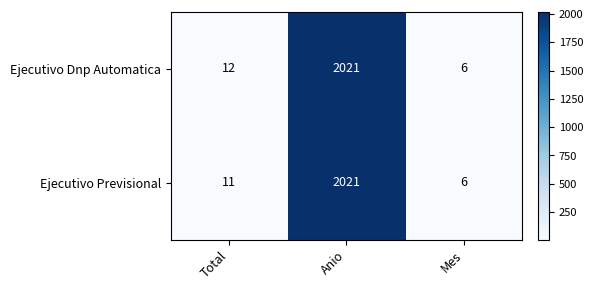

Reading left to right, extract all data points from this chart.

Ejecutivo Dnp Automatica: Total=12	Anio=2021	Mes=6
Ejecutivo Previsional: Total=11	Anio=2021	Mes=6